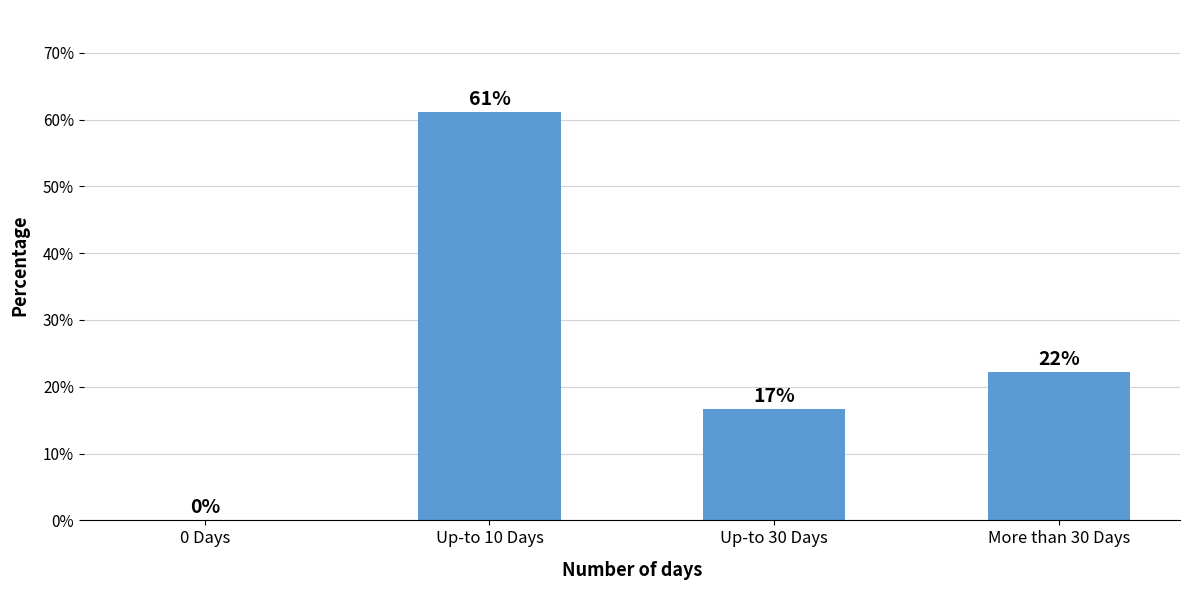

Where does the data first go above 22?

Up-to 10 Days